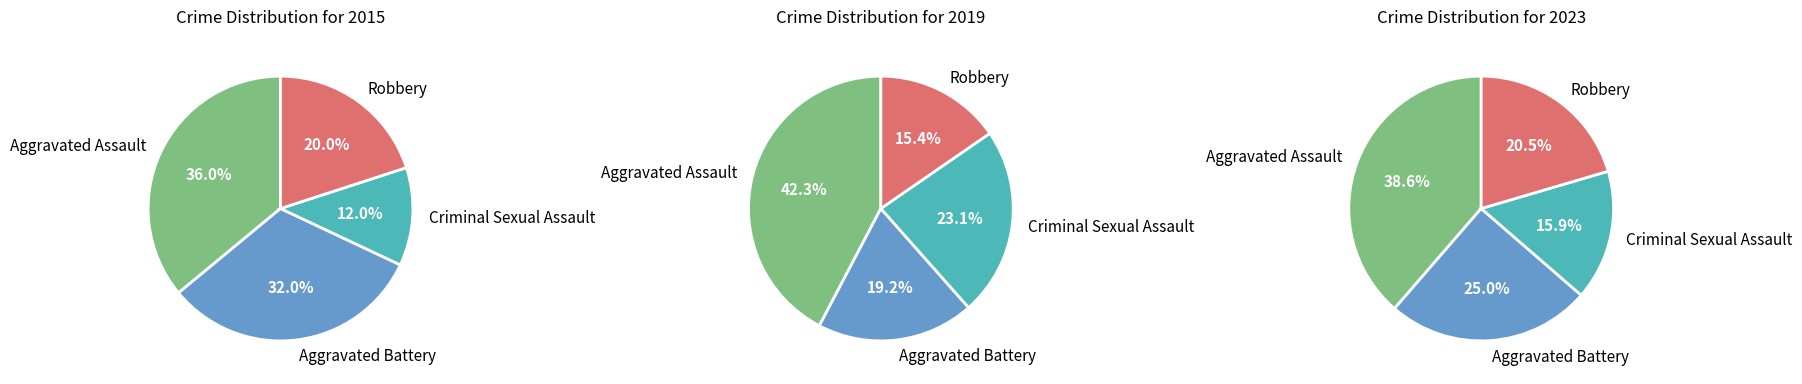

Count the number of slices in the pie.

4